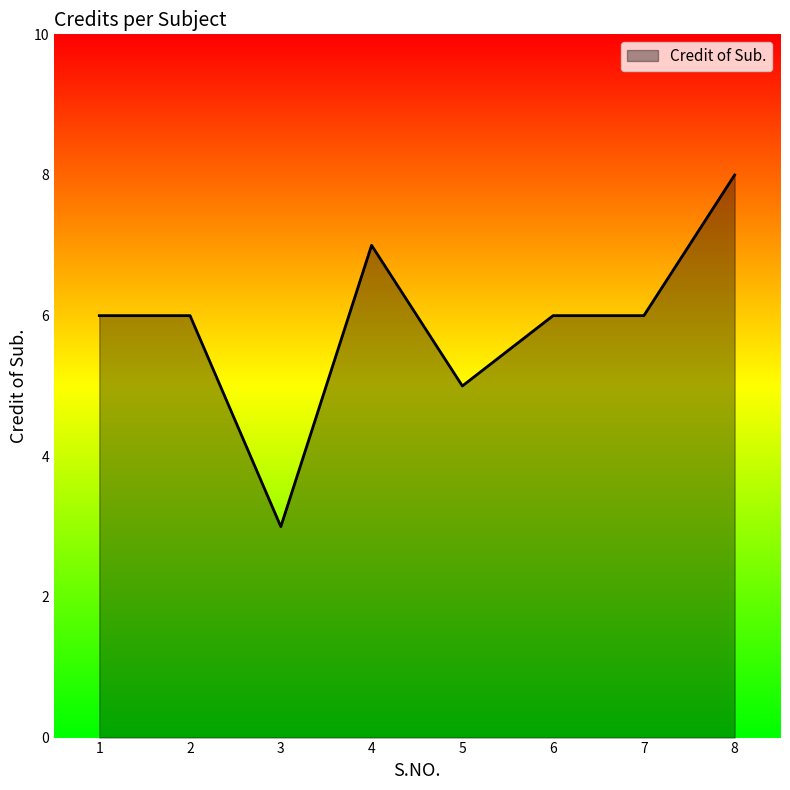

What is the difference between the maximum and minimum values?

5